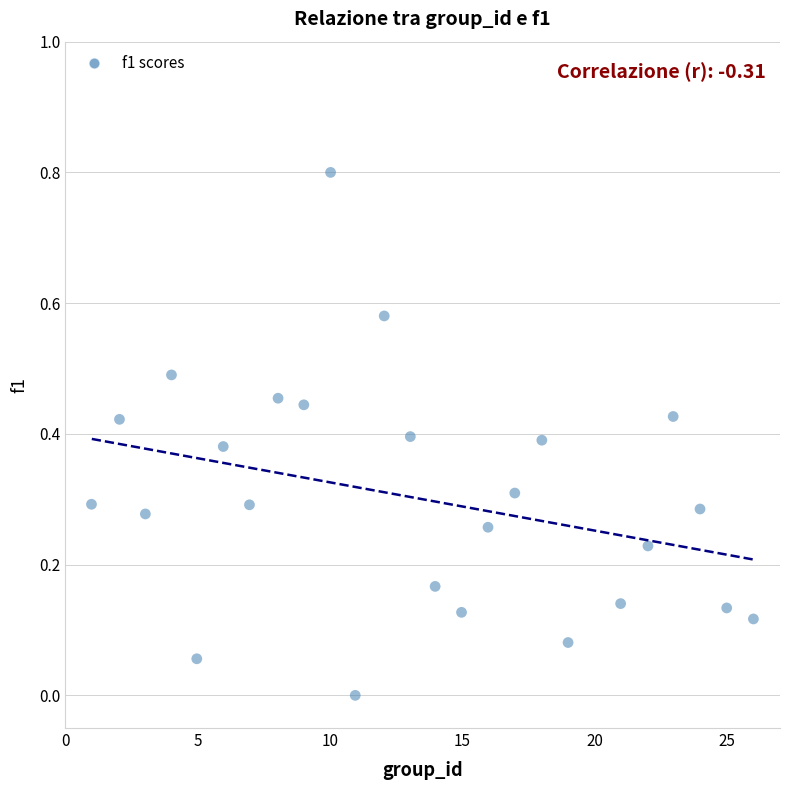

What is the range of Y values (max minus min)?

0.8